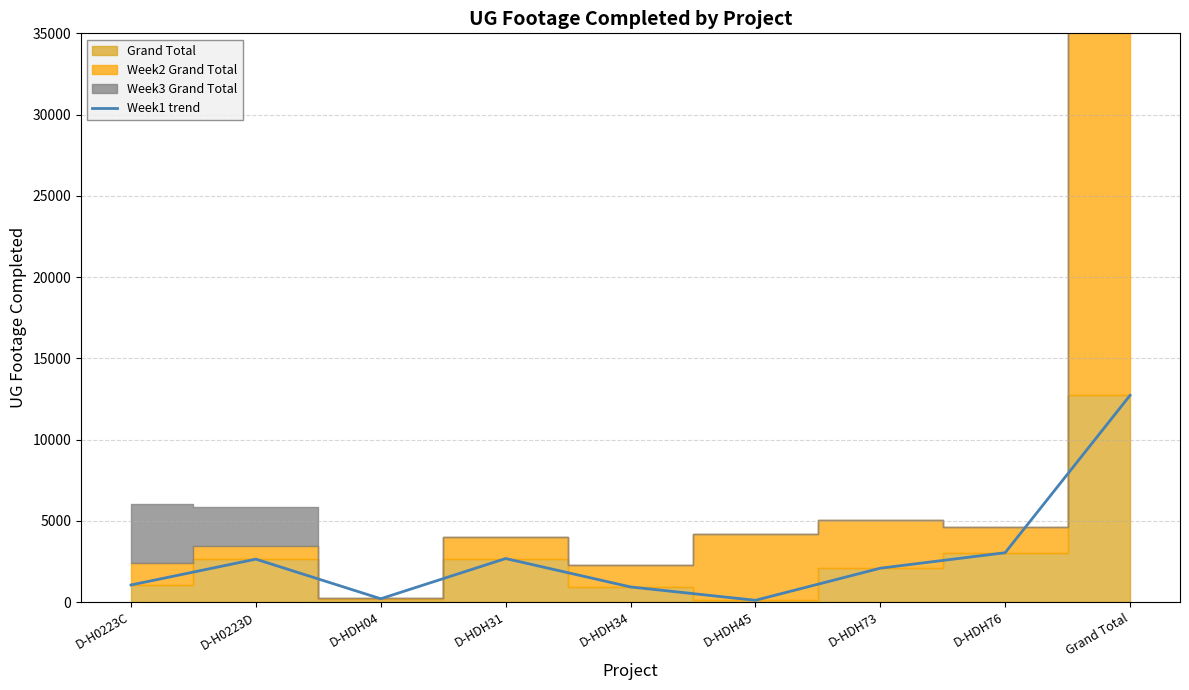

At which category does the data reach its first local peak?

D-H0223D